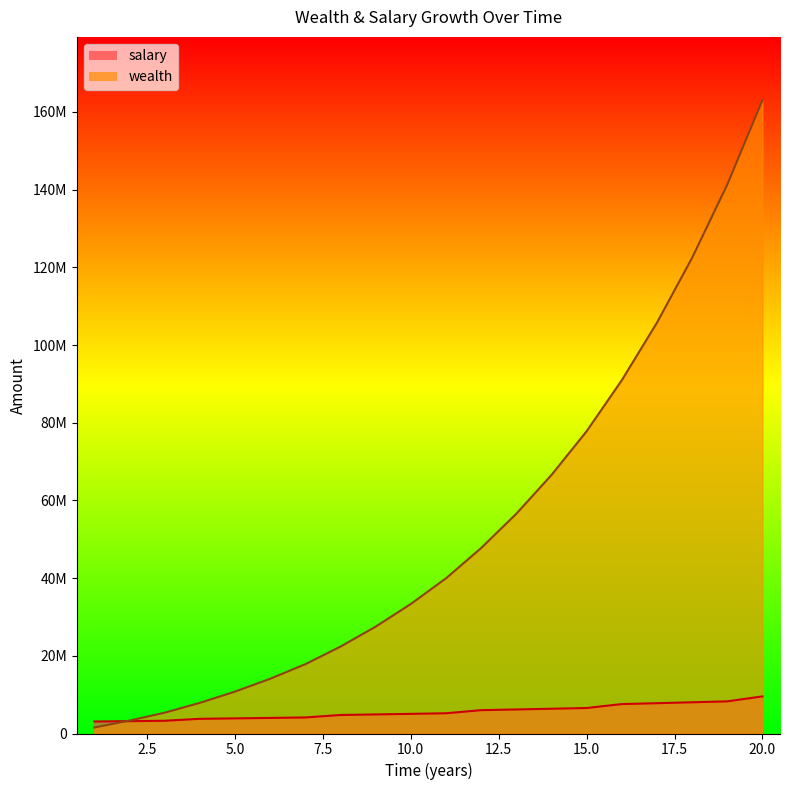

List the labels in order of salary value, smallest first.

1, 2, 3, 4, 5, 6, 7, 8, 9, 10, 11, 12, 13, 14, 15, 16, 17, 18, 19, 20